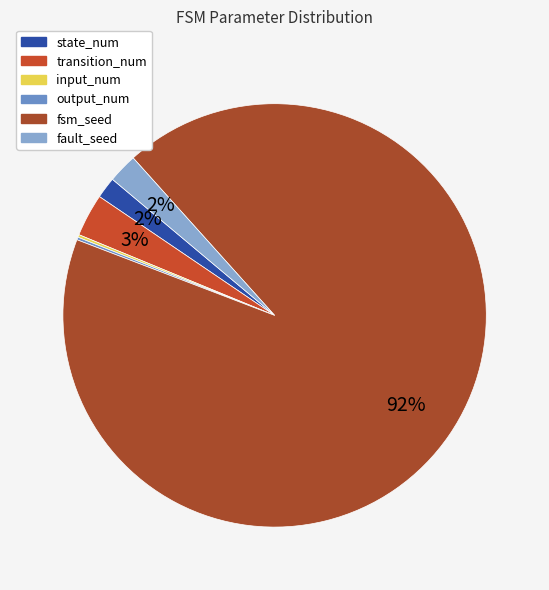

Between transition_num and fault_seed, which is larger?

transition_num